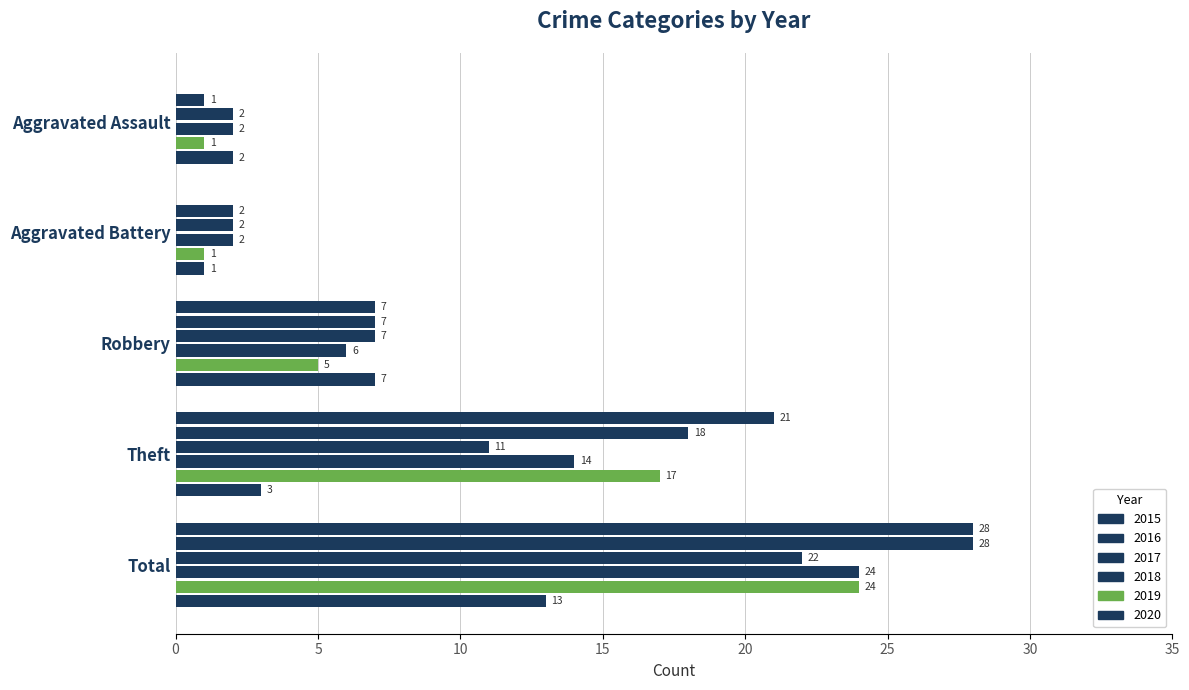

The value of 2020 at Robbery is 7. True or false?

True